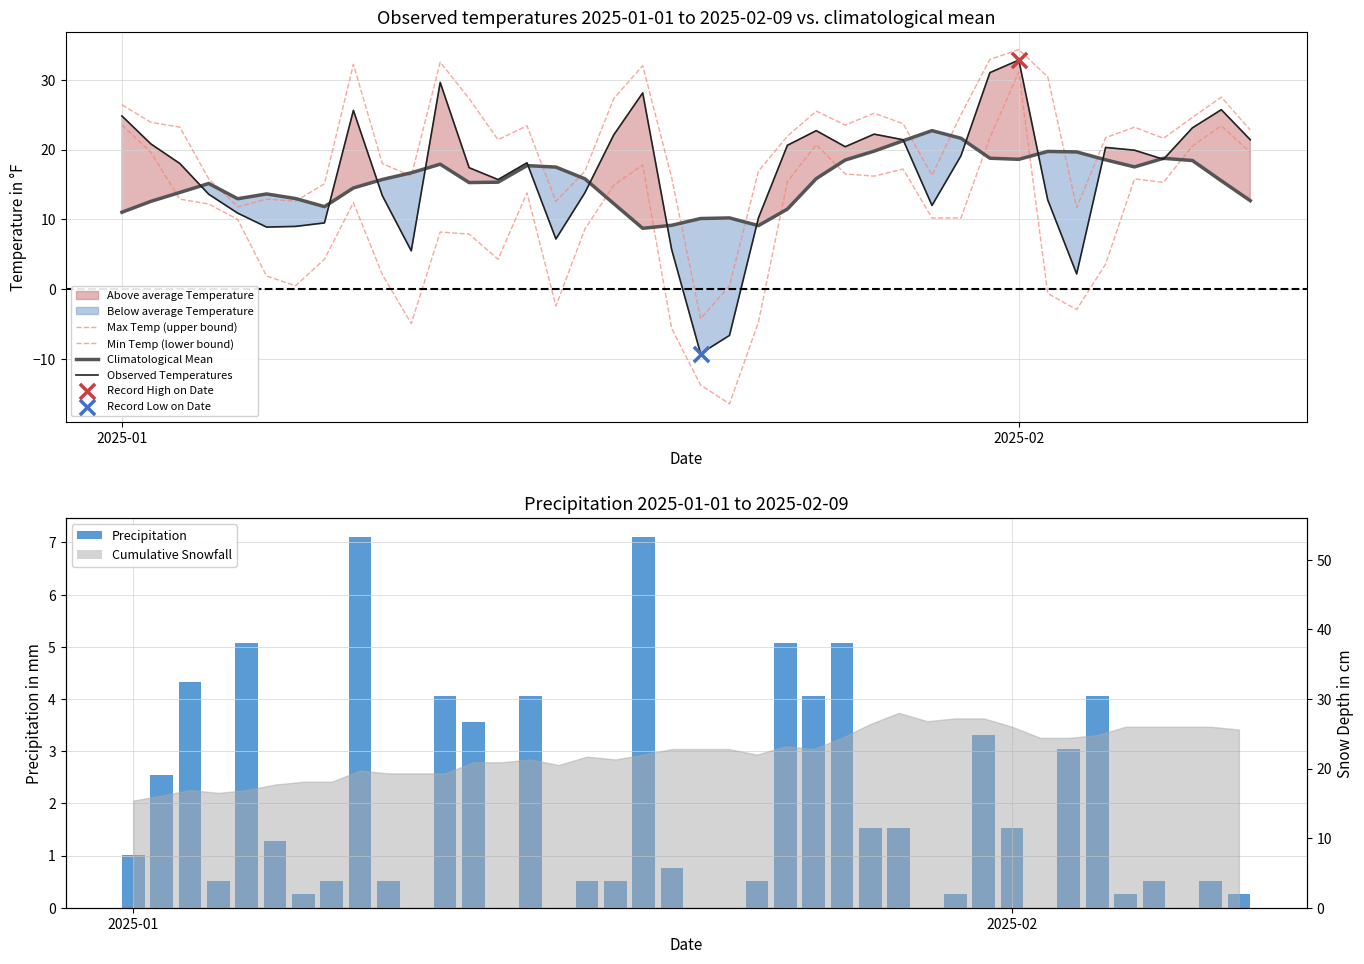

Which series has the largest total across all categories?

Max Temp (upper bound)